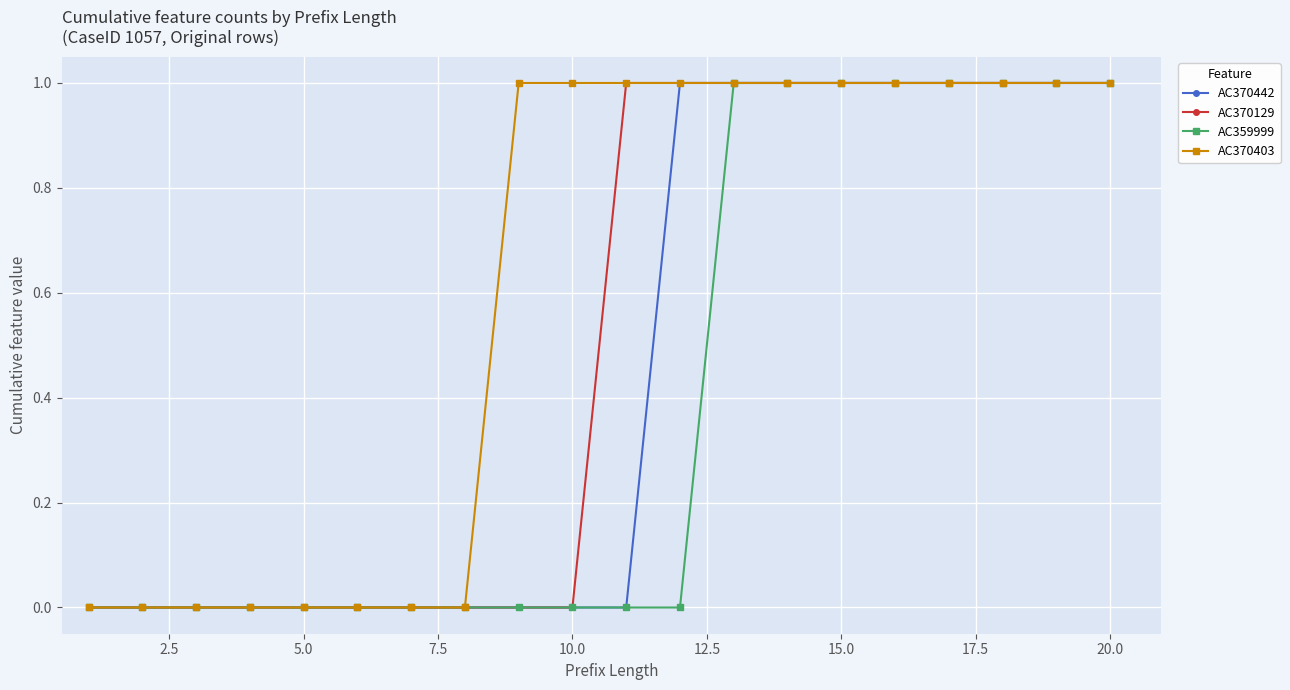

List the series in order of their overall mean, lowest first.

AC359999, AC370442, AC370129, AC370403